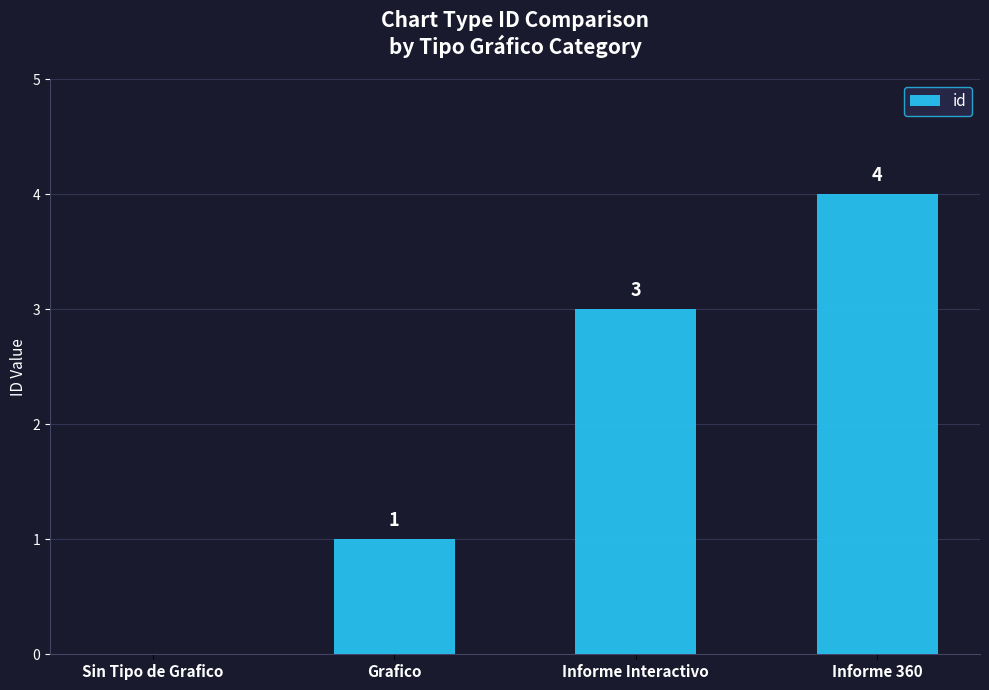

What is the sum of all values?

8